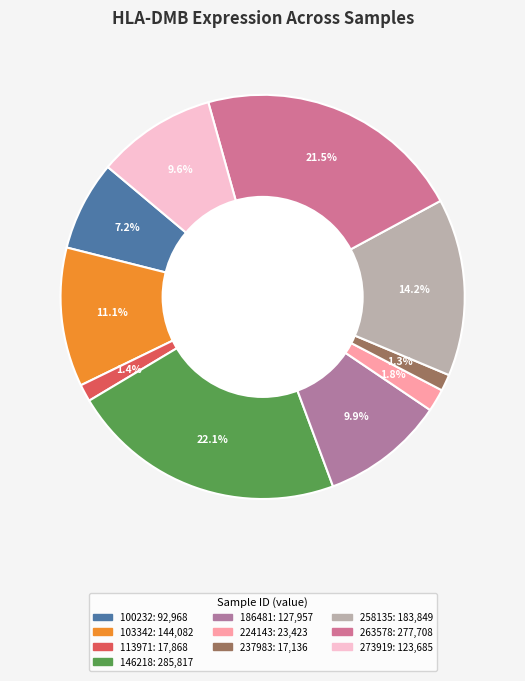

How many segments does this pie chart have?

10